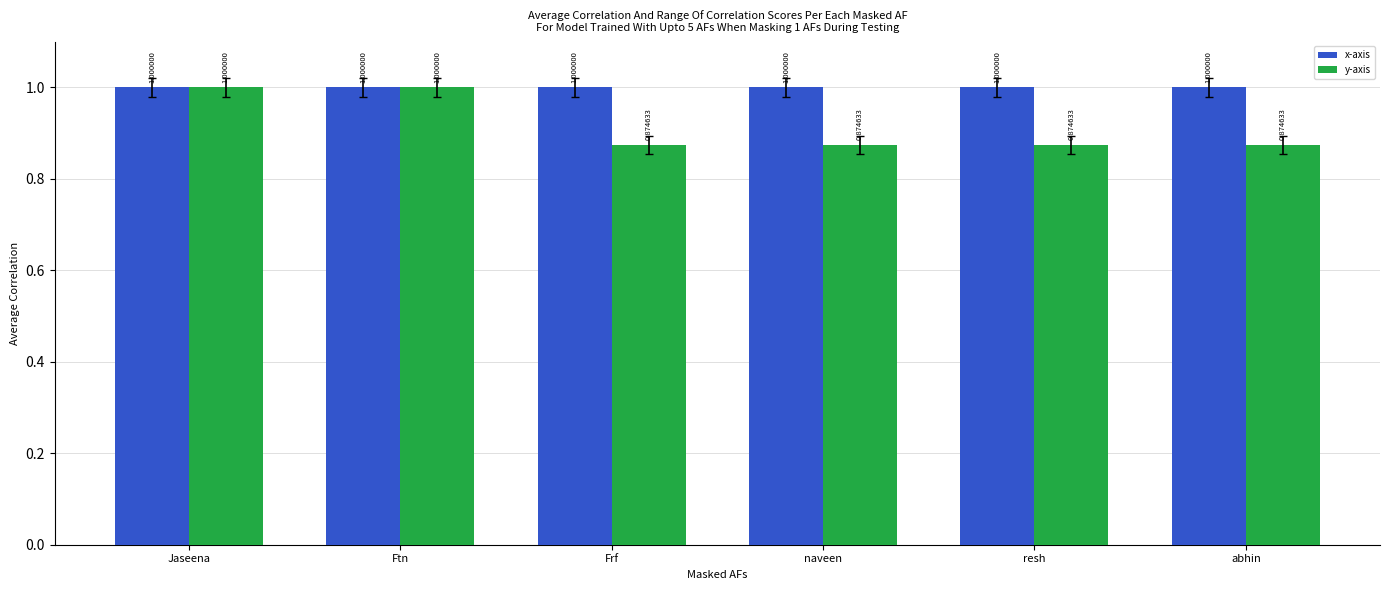

Which series has the largest range (max minus min)?

y-axis